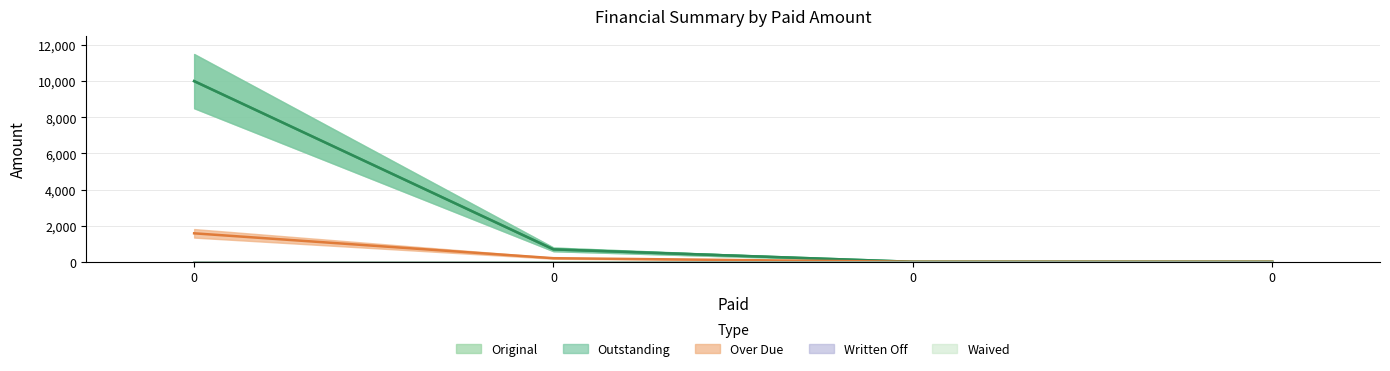

The Over Due series shows 2161.6 at 0. True or false?

False